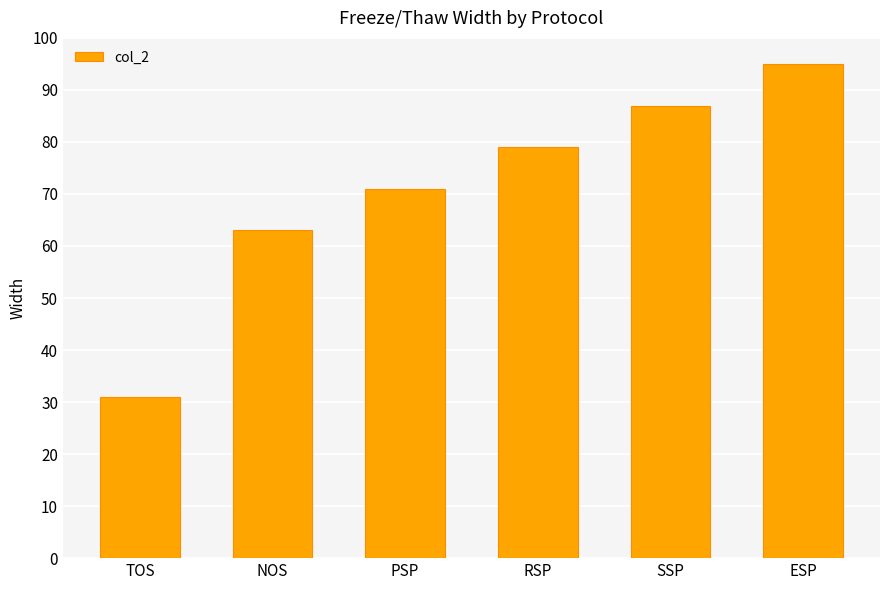

What is the change in value from PSP to SSP?

+16